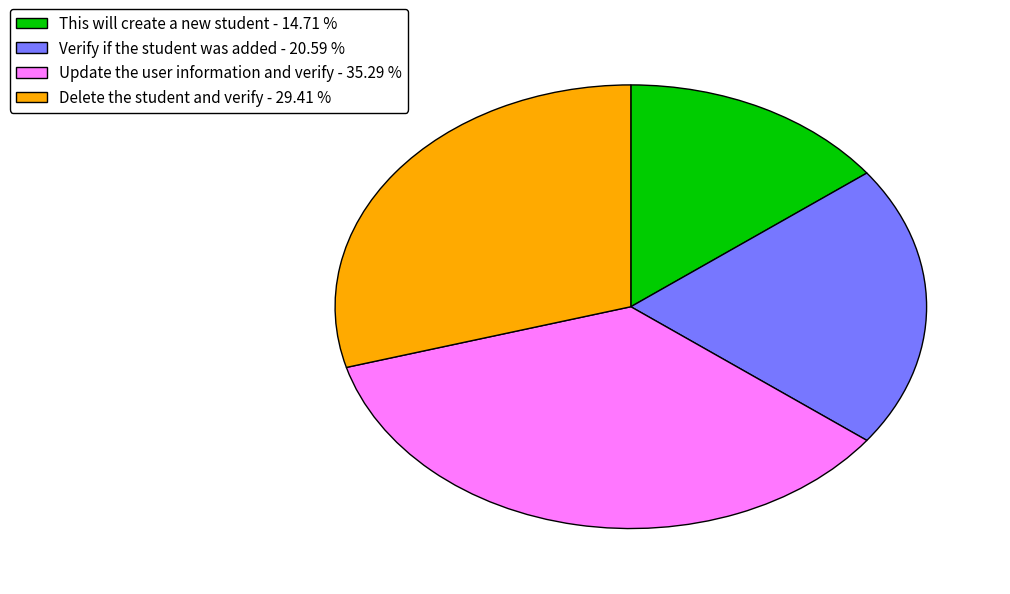

Does Delete the student and verify - 29.41 % account for over 50% of the chart?

No